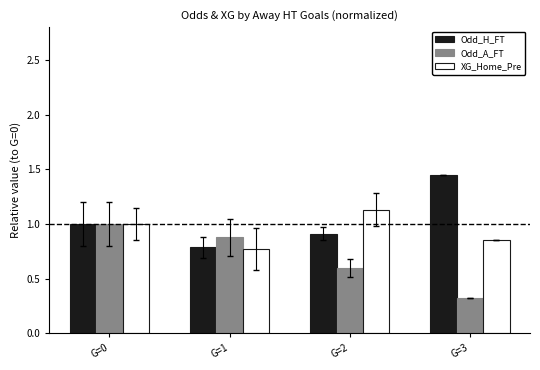

At which category is the sum across all series the highest?

G=0